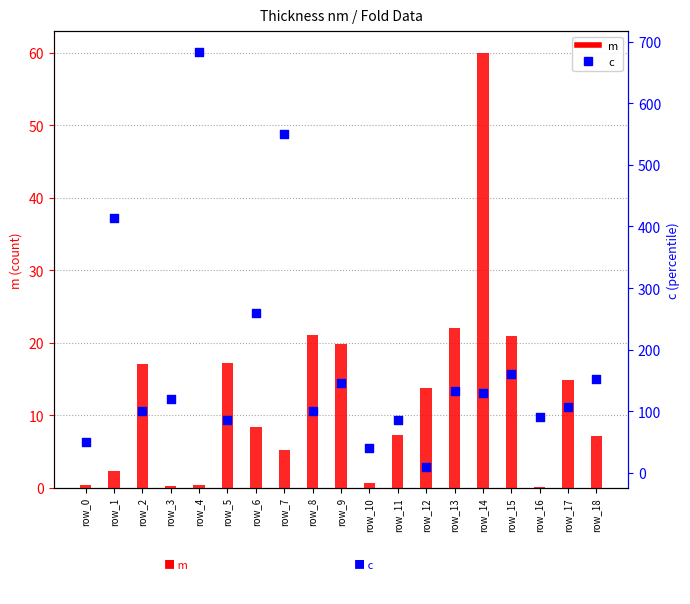

What are all the series names shown in the legend?

m, c